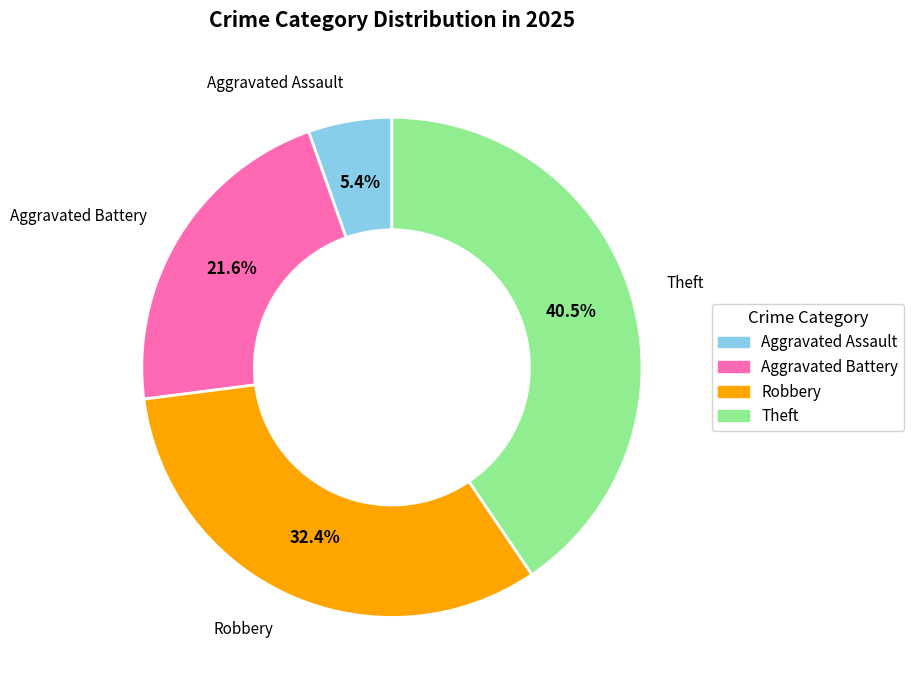

To the nearest percent, what portion does Robbery represent?

32%